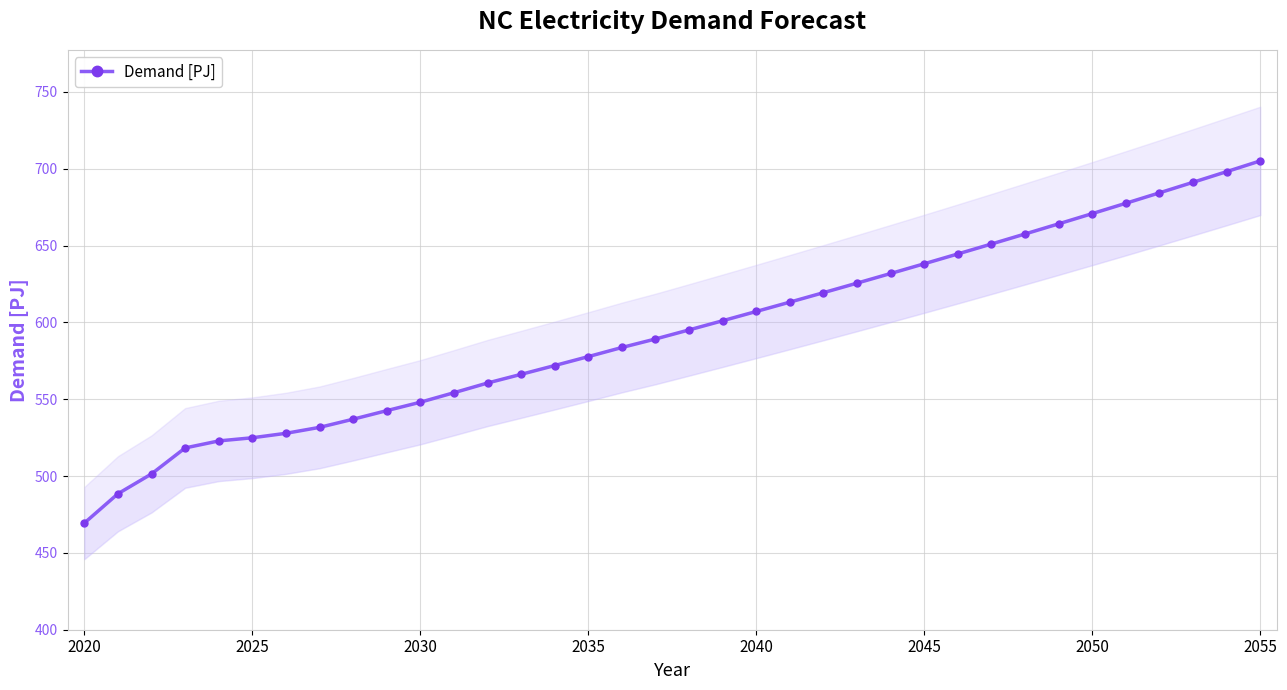

What is the difference between the maximum and minimum values?

235.7